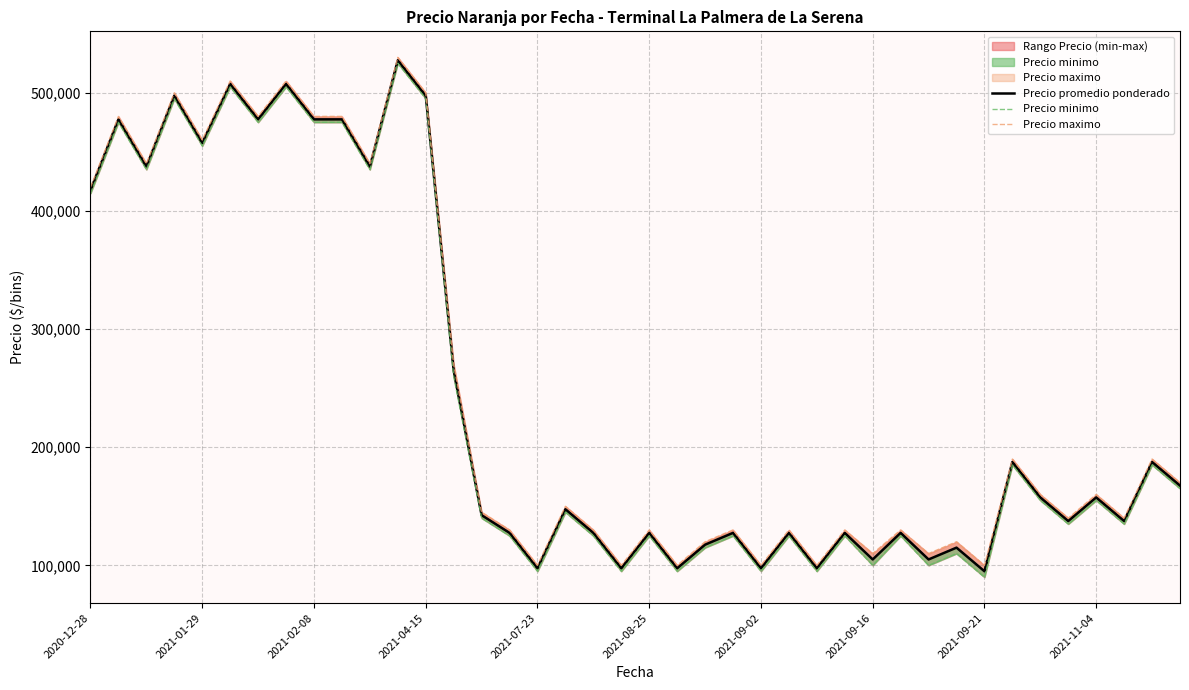

What is the lowest value of the Precio maximo series?

100000